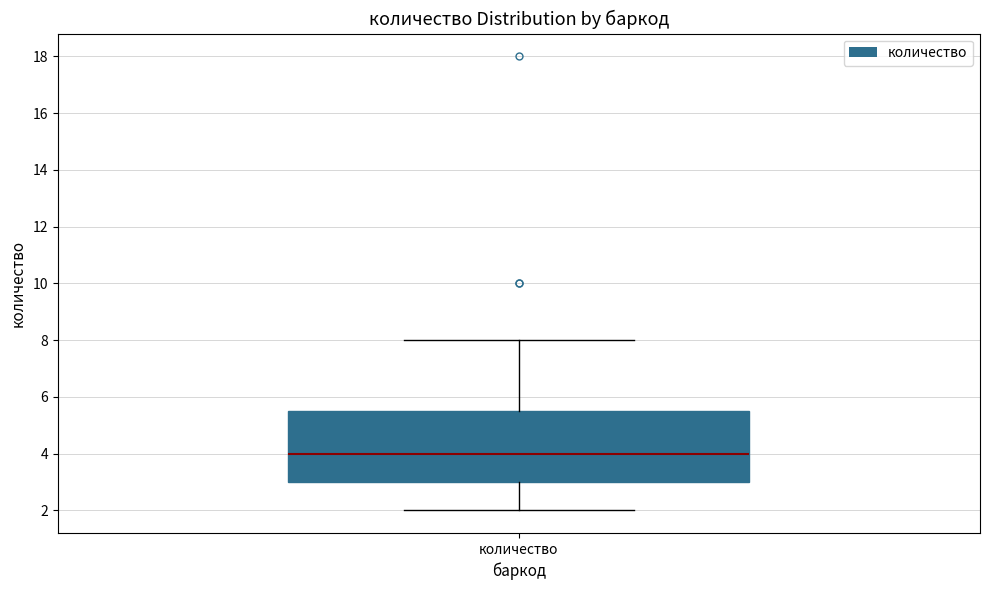

Where is the lower edge of the box for количество on the y-axis? The values are not printed on the chart, so give them approximately, as read against the axis.

3.0